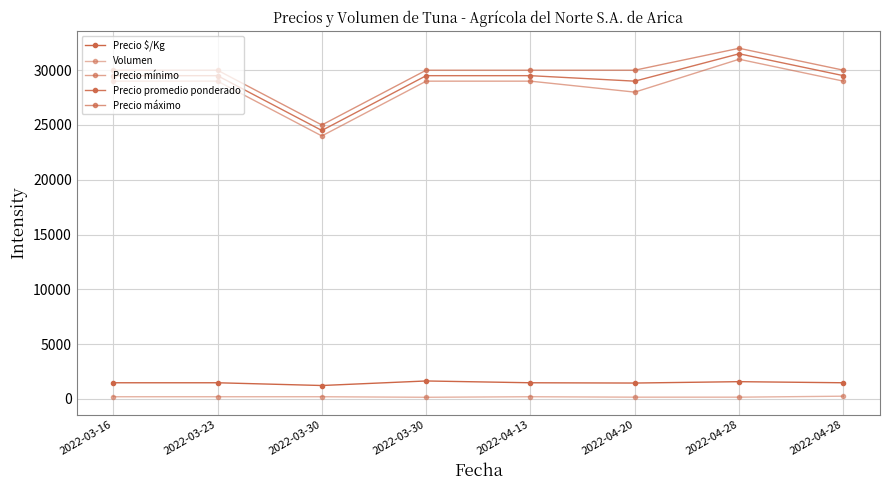

What is the maximum value shown in the chart?

32000